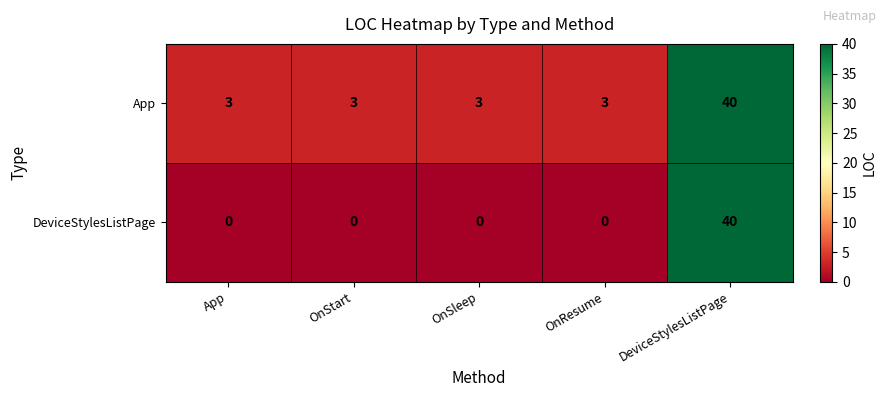

What is the approximate value of App at OnStart, to the nearest 5?

5